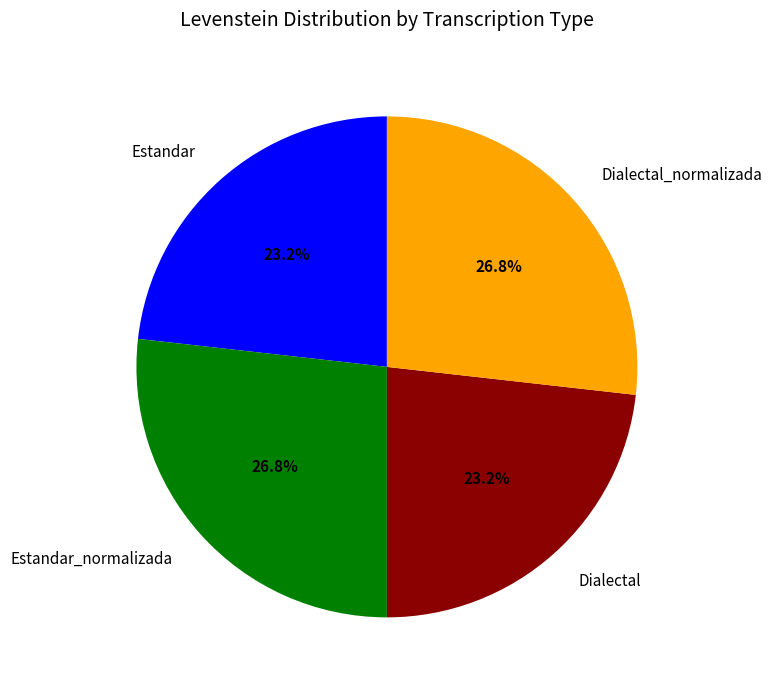

Approximately how many times larger is the value at Dialectal compared to Dialectal_normalizada?

0.9